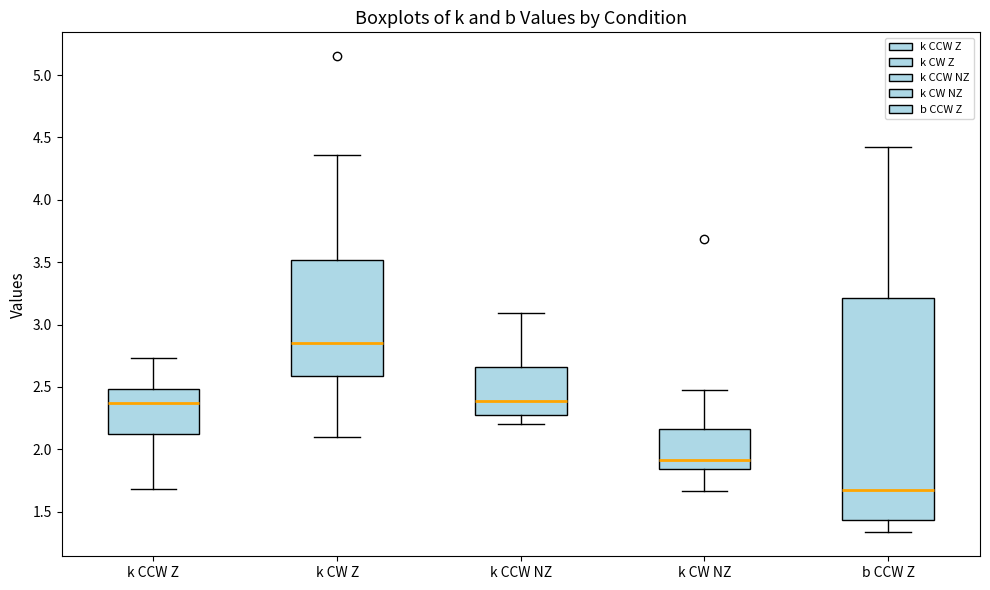

Which box's median line is the highest?

k CW Z